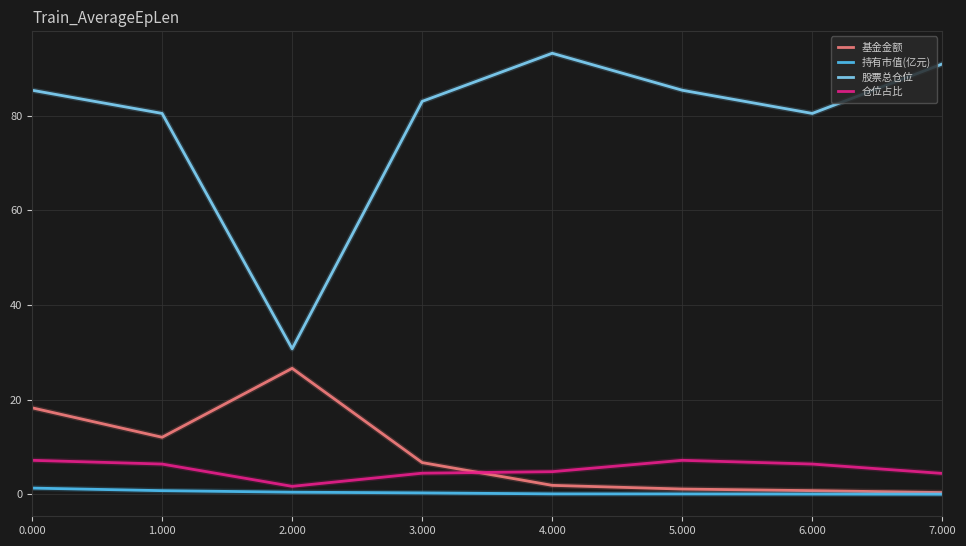

At 1.000, list the series in order from largest to smallest.

股票总仓位, 基金金额, 仓位占比, 持有市值(亿元)